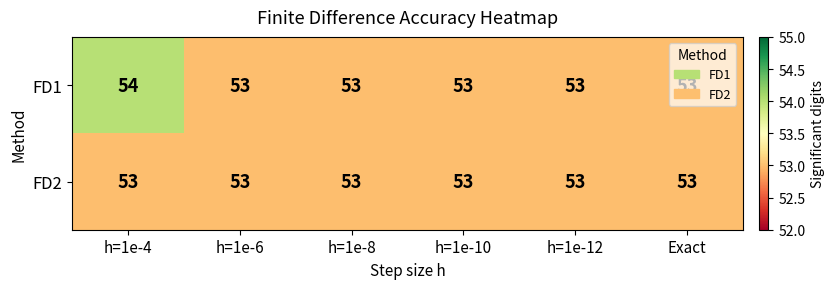

Is it true that FD2 equals 29 at h=1e-10?

False